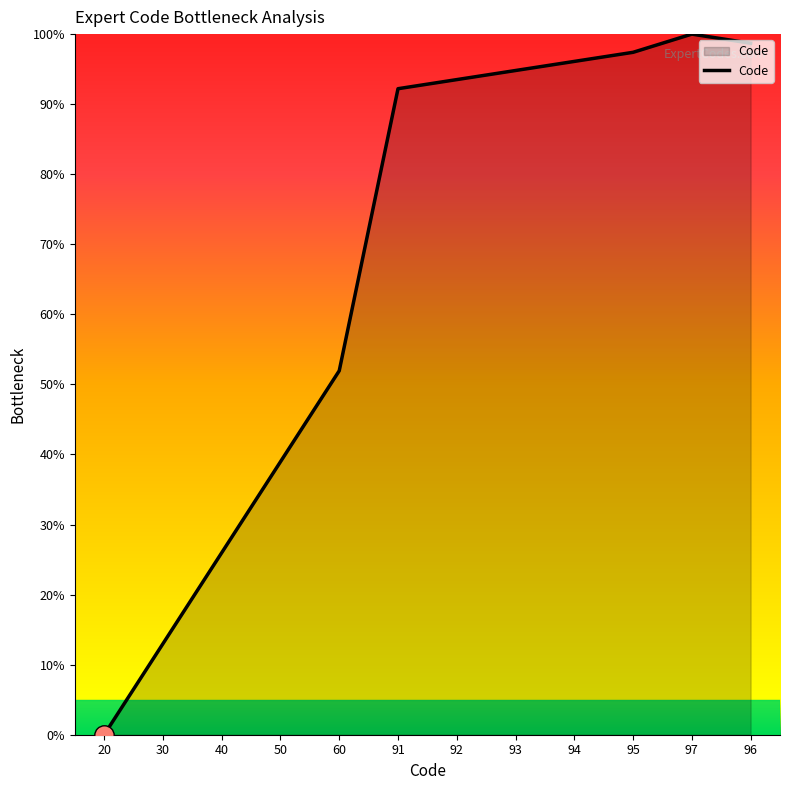

Which category has the lowest value across all series?

20